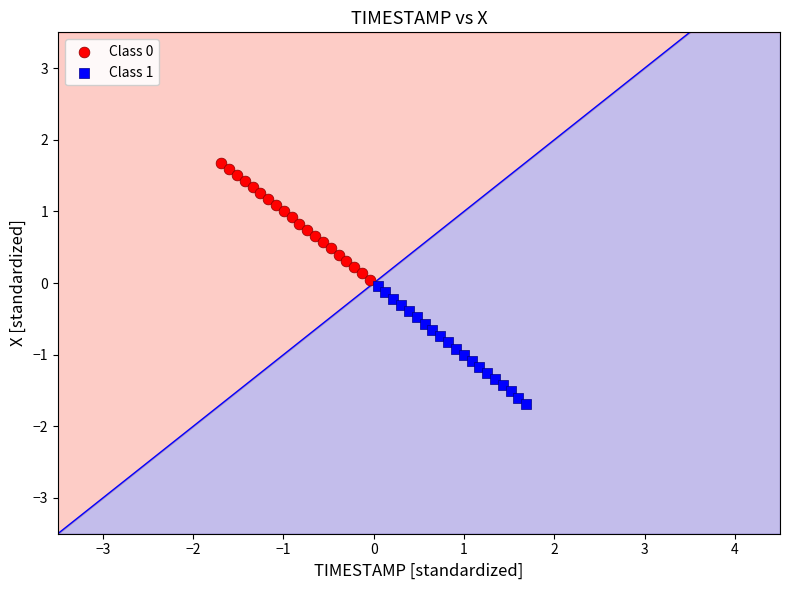

Which series reaches the minimum Y coordinate?

Class 1